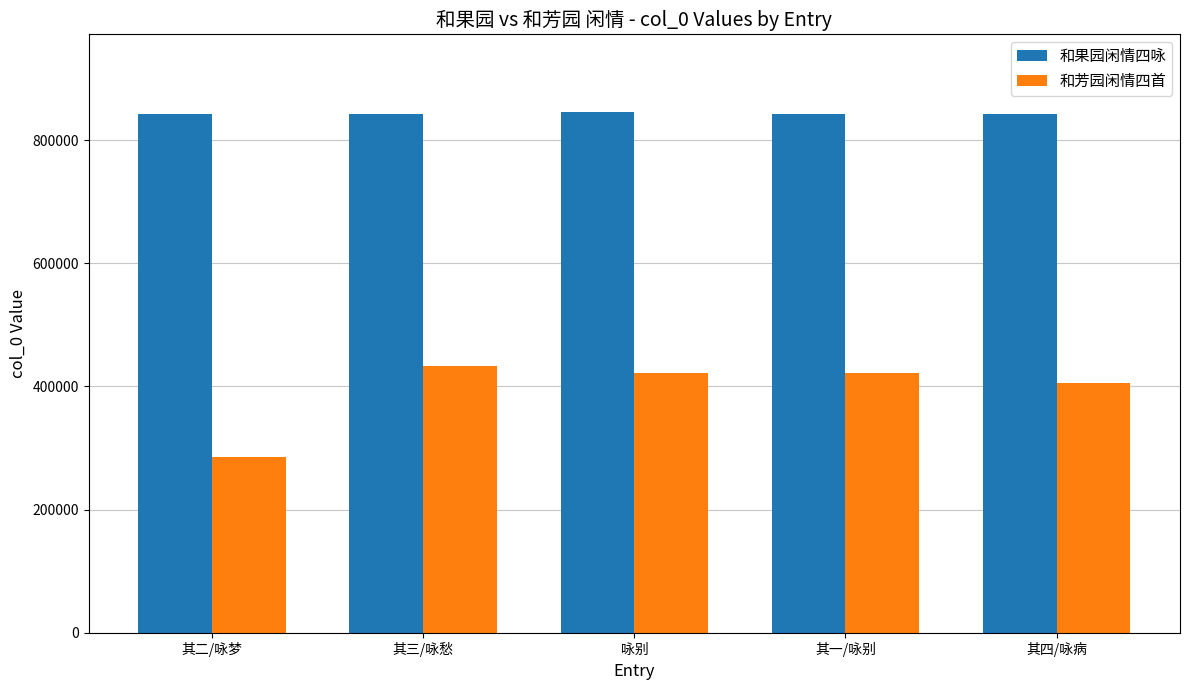

What is the sum of the 和果园闲情四咏 values at 其一/咏别 and 其二/咏梦?

1683393